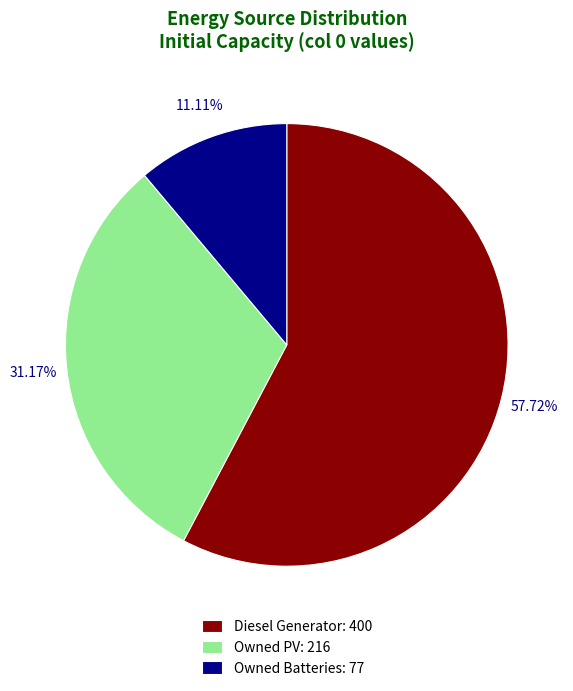

How many slices are in this pie chart?

3